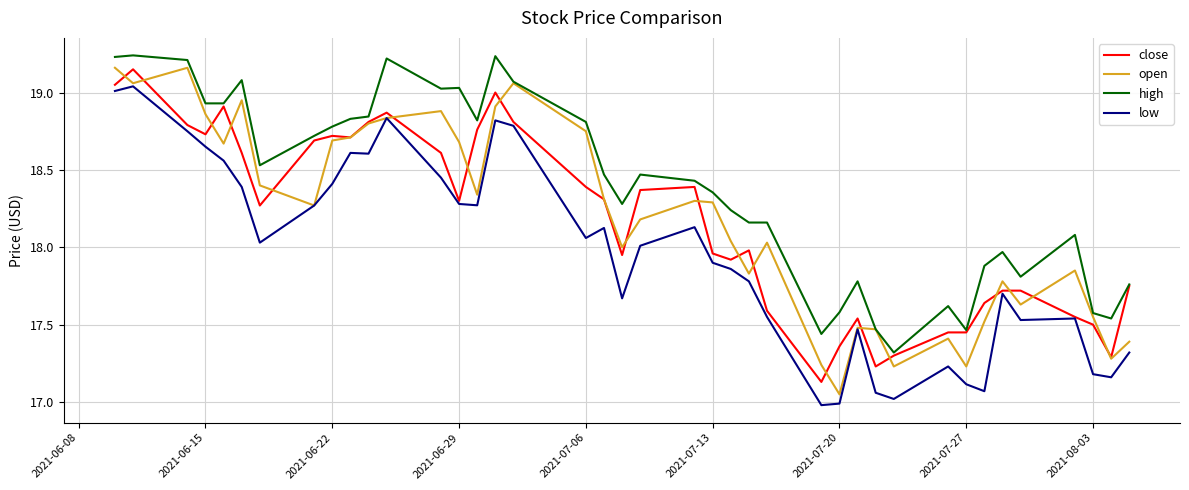

What are all the series names shown in the legend?

close, open, high, low